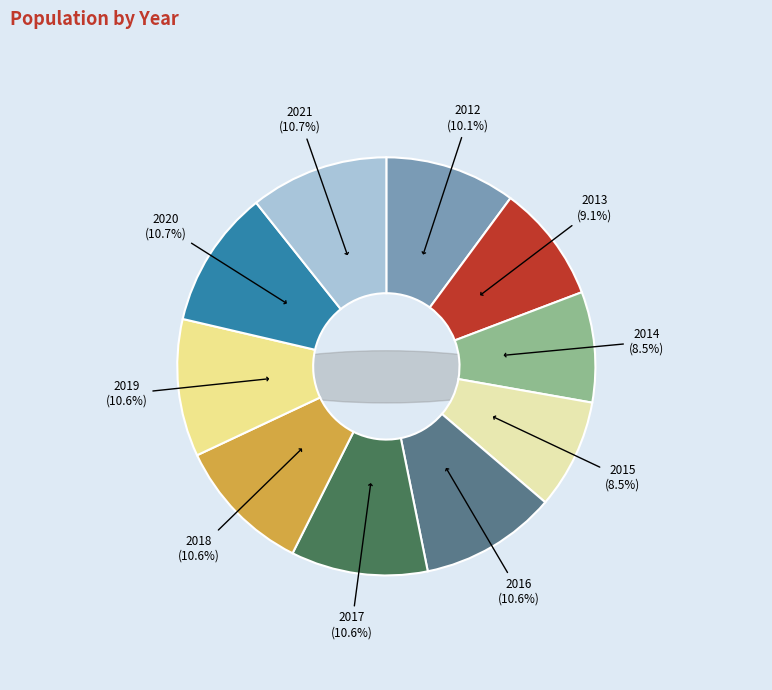

Count the number of slices in the pie.

10